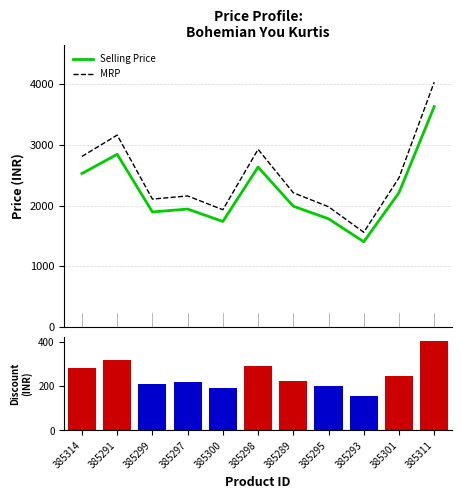

Which series has the largest range (max minus min)?

MRP